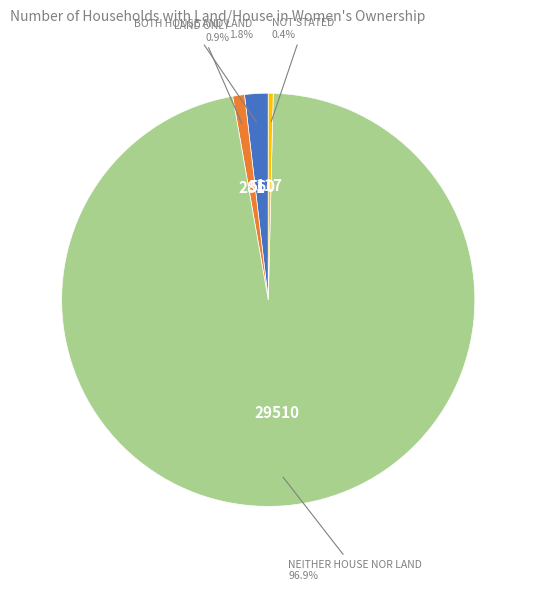

Does any single category account for the majority?

Yes